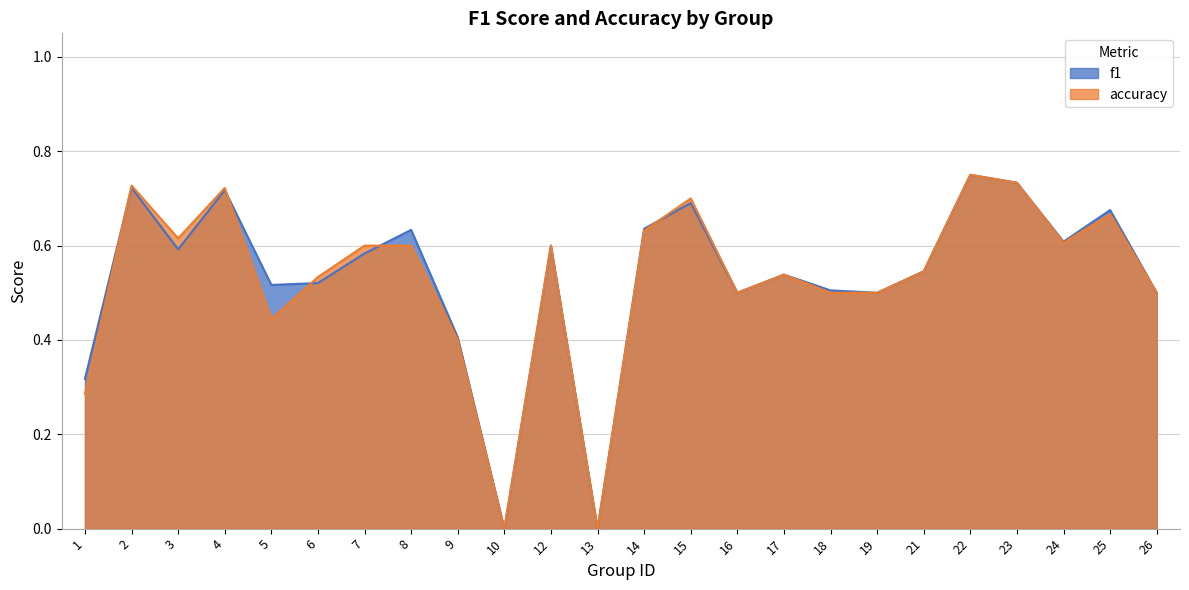

Which series has the widest spread of values?

f1